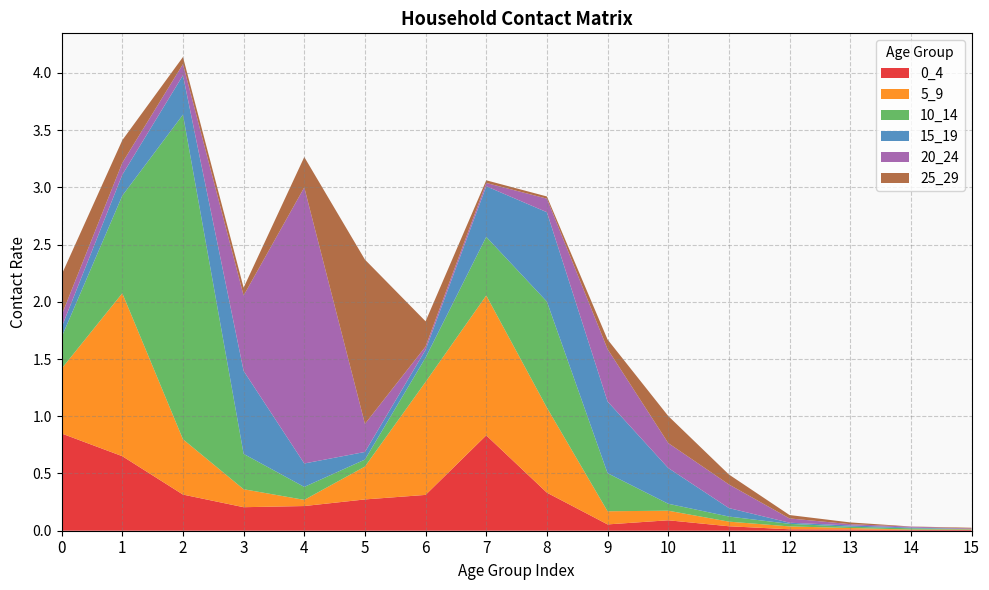

Reading left to right, what are all the values shown in this chart?

0_4: 0.8	0.7	0.3	0.2	0.2	0.3	0.3	0.8	0.3	0.1	0.1	0.0	0.0	0.0	0.0	0.0
5_9: 0.6	1.4	0.5	0.2	0.1	0.3	1.0	1.2	0.7	0.1	0.1	0.0	0.0	0.0	0.0	0.0
10_14: 0.3	0.9	2.8	0.3	0.1	0.1	0.2	0.5	0.9	0.3	0.1	0.0	0.0	0.0	0.0	0.0
15_19: 0.1	0.2	0.3	0.7	0.2	0.1	0.1	0.4	0.8	0.6	0.3	0.1	0.0	0.0	0.0	0.0
20_24: 0.1	0.1	0.1	0.7	2.4	0.2	0.0	0.0	0.1	0.5	0.2	0.2	0.0	0.0	0.0	0.0
25_29: 0.4	0.2	0.1	0.1	0.3	1.4	0.2	0.0	0.0	0.1	0.2	0.1	0.0	0.0	0.0	0.0